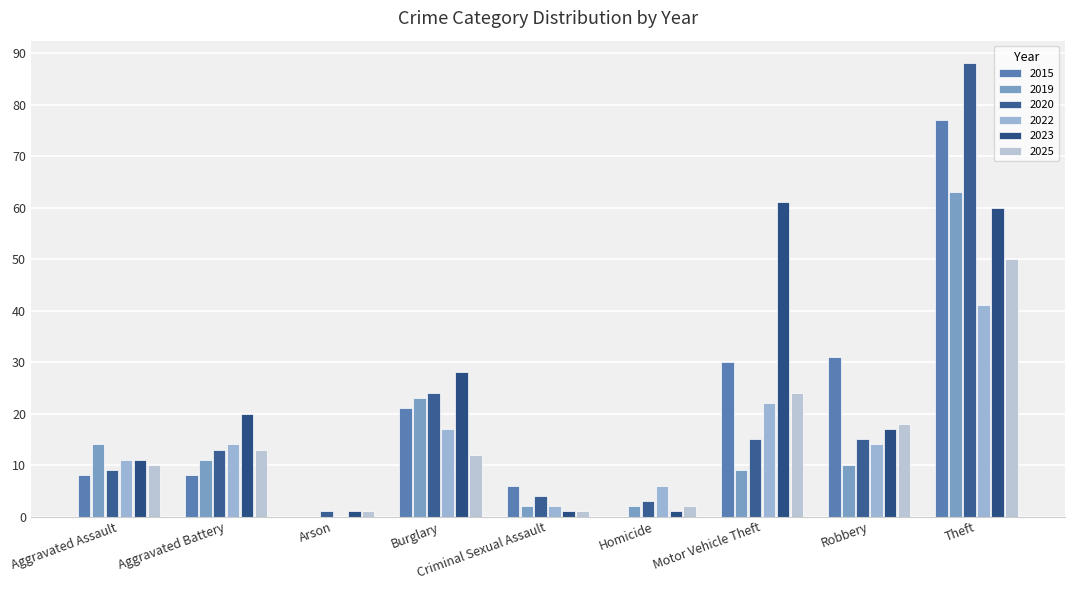

Rank the categories by 2025 value from lowest to highest.

Arson, Criminal Sexual Assault, Homicide, Aggravated Assault, Burglary, Aggravated Battery, Robbery, Motor Vehicle Theft, Theft